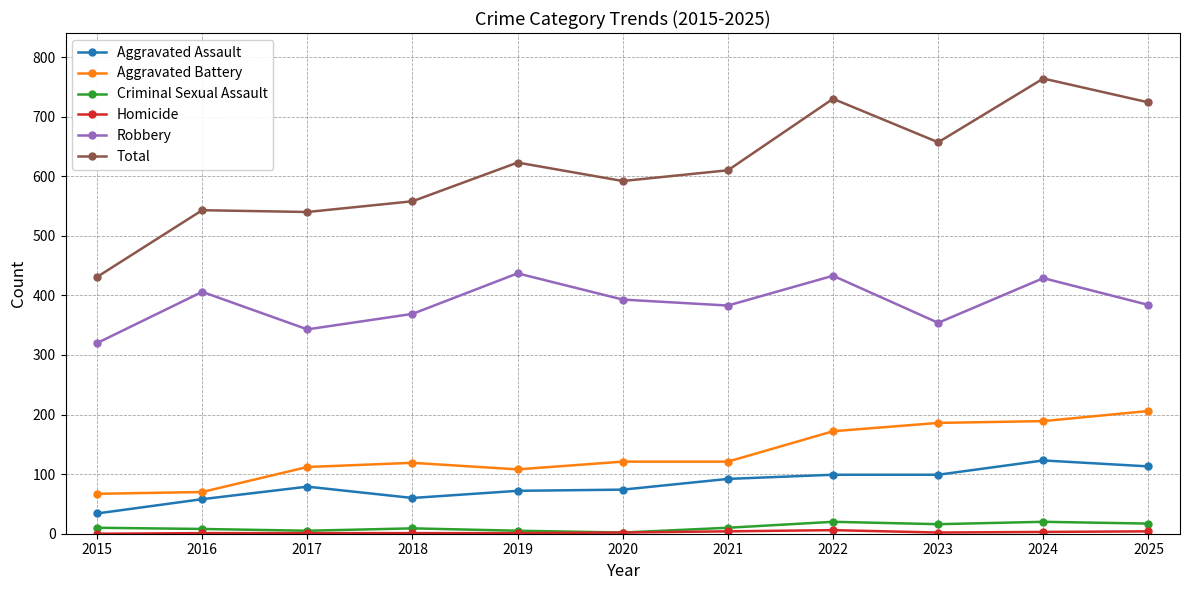

At which category does the chart reach its peak across all series?

2024